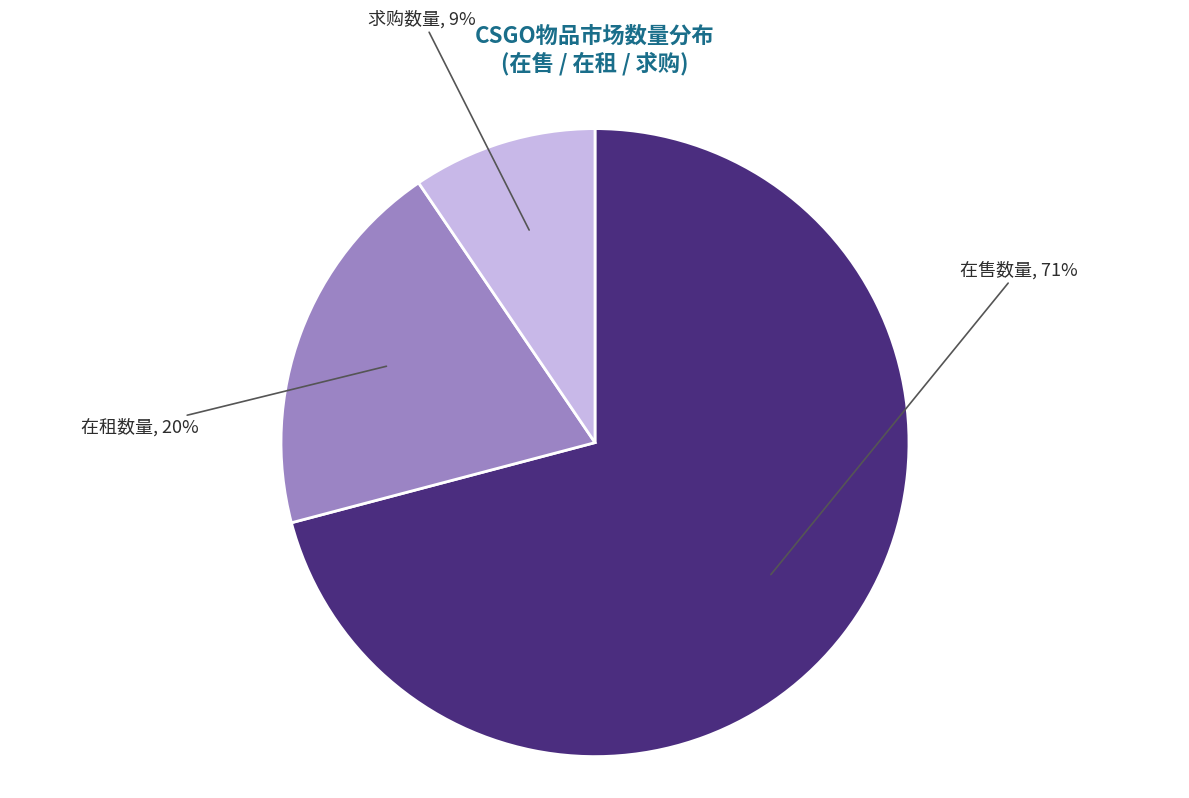

Which category has the smallest portion of the pie?

求购数量